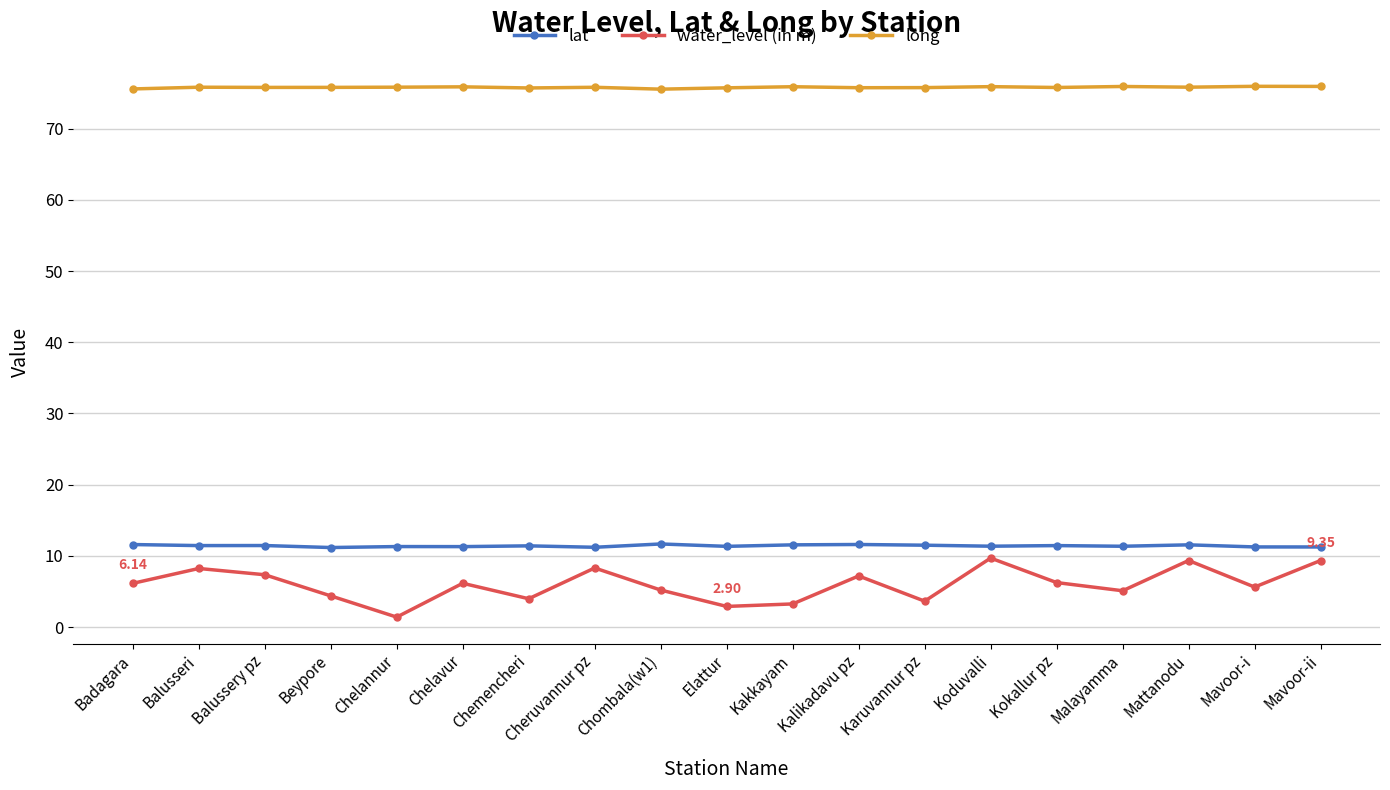

What are all the series names shown in the legend?

lat, water_level (in m), long